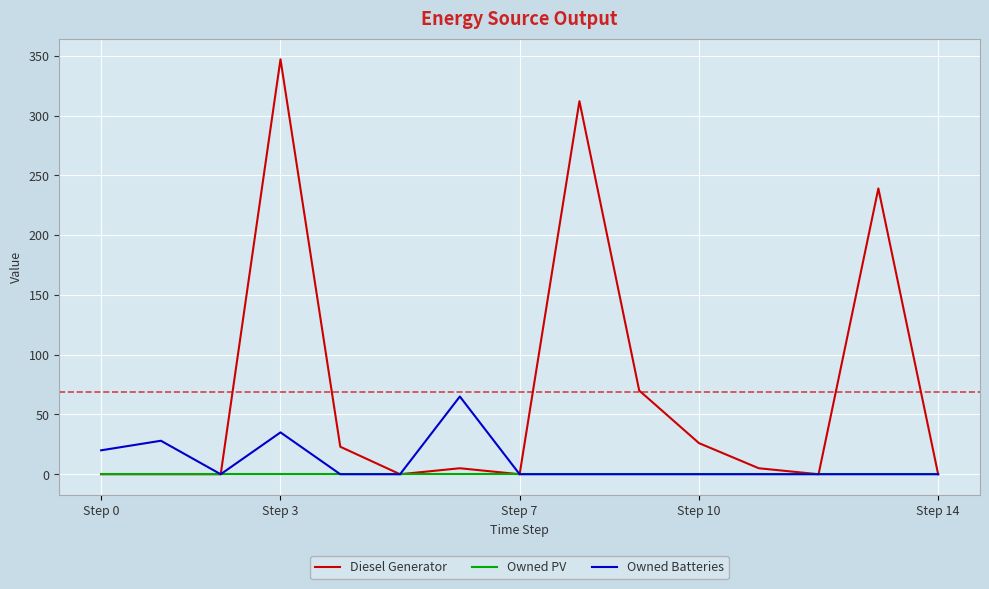

Which series has the largest range (max minus min)?

Diesel Generator